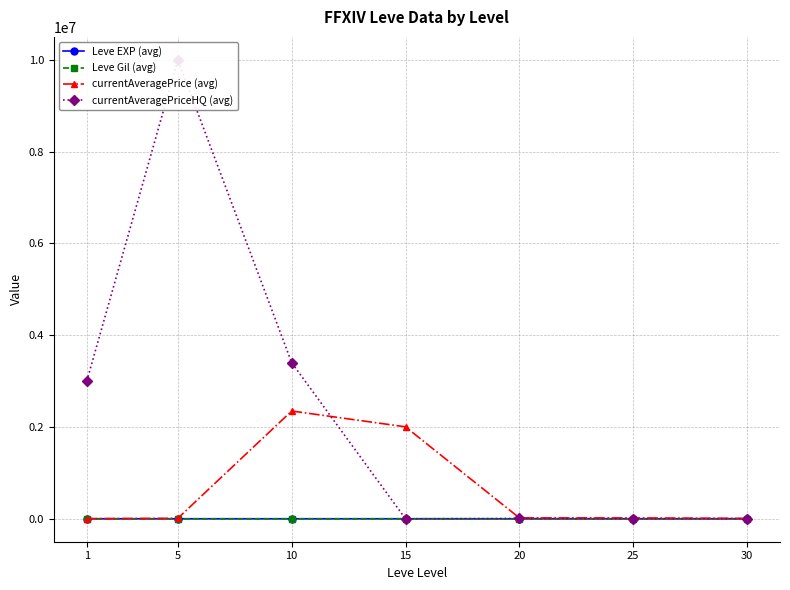

How many intersections are there between currentAveragePriceHQ (avg) and Leve Gil (avg)?

4